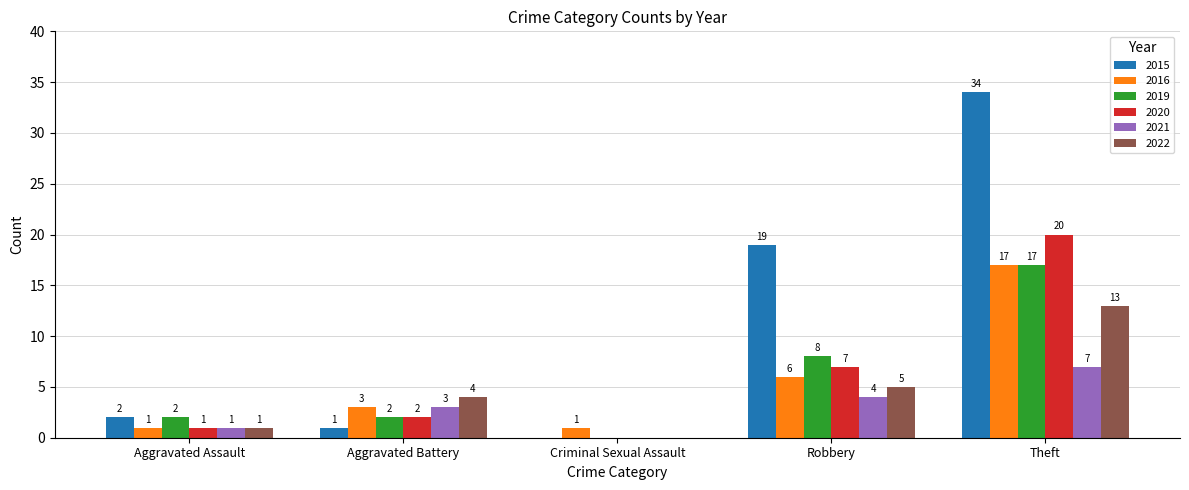

How many categories are shown in the chart?

5